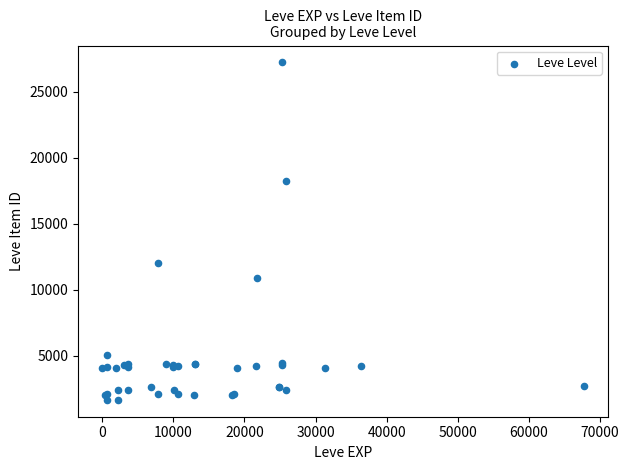

What Y value in the scatter plot is closest to 14448?

12018